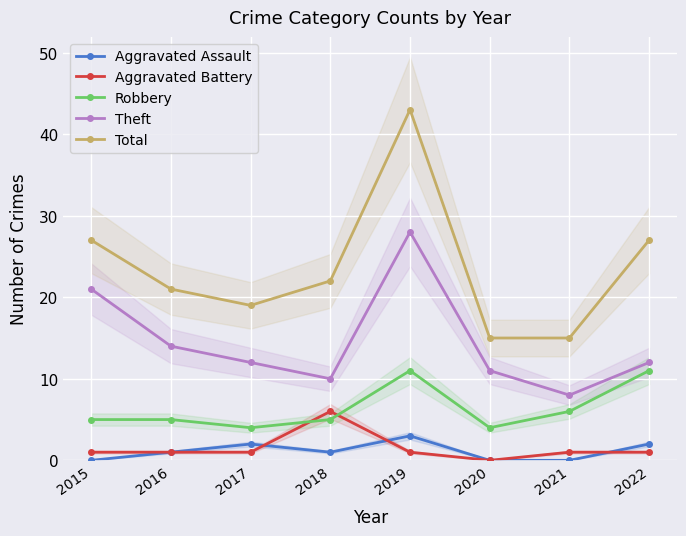

How many lines are shown in the chart?

5